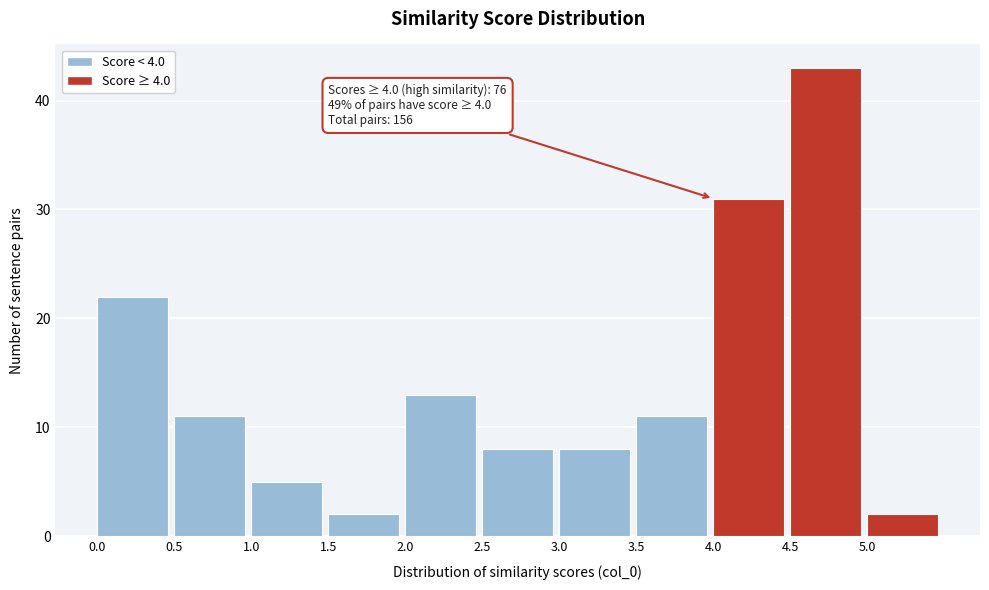

Which range on the x-axis has the tallest bar?

4.5 to 5.0